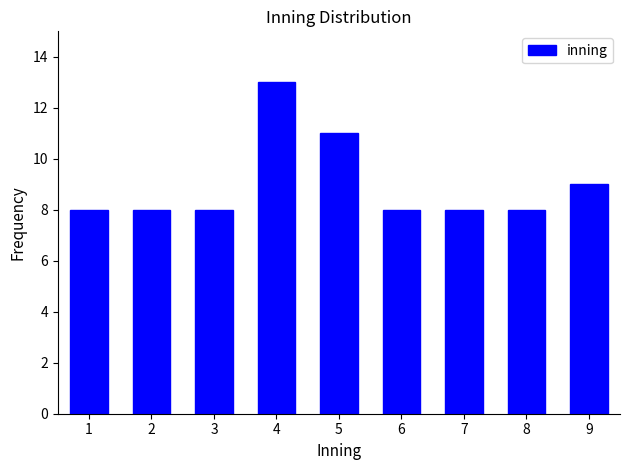

Reading left to right, list all the values displayed in this chart.

1=8	2=8	3=8	4=13	5=11	6=8	7=8	8=8	9=9